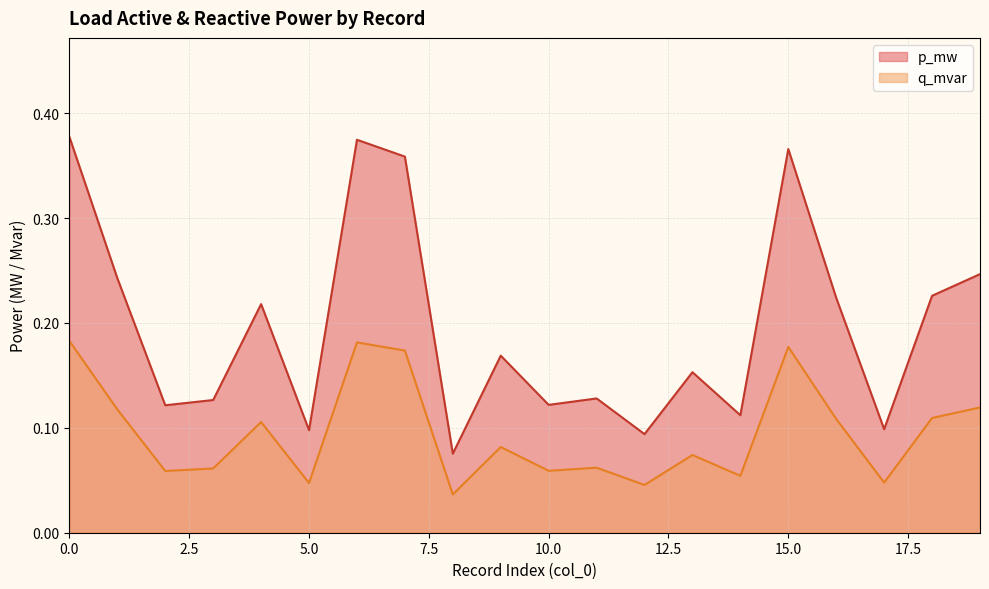

Which series has the widest spread of values?

p_mw